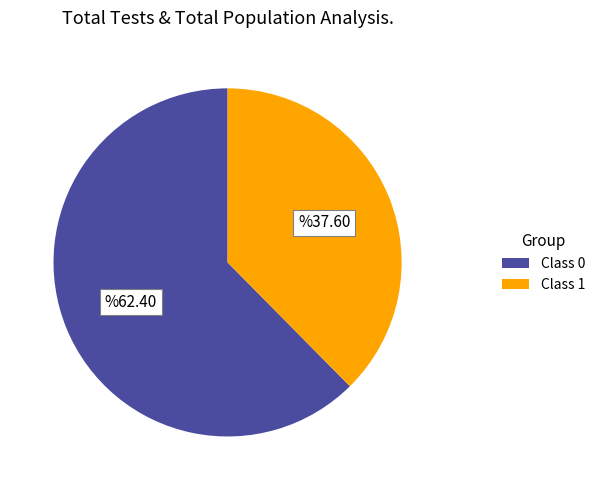

Which has a higher value, Class 1 or Class 0?

Class 0